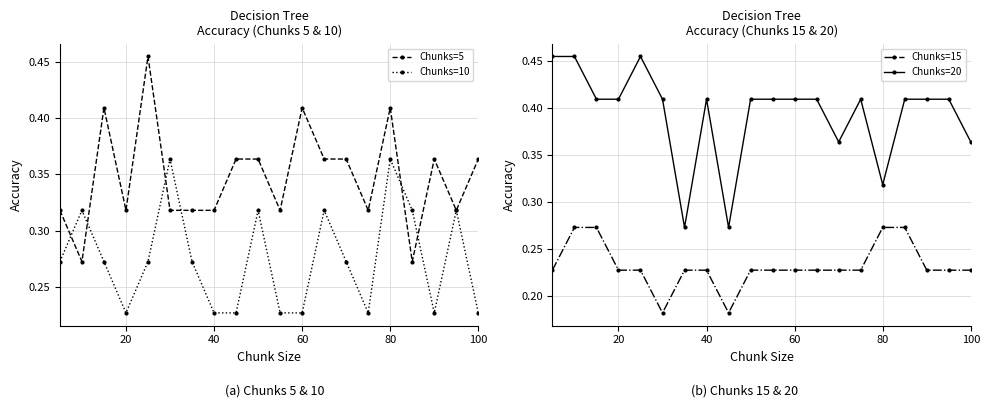

How many interior local peaks does the Chunks=10 series have?

6